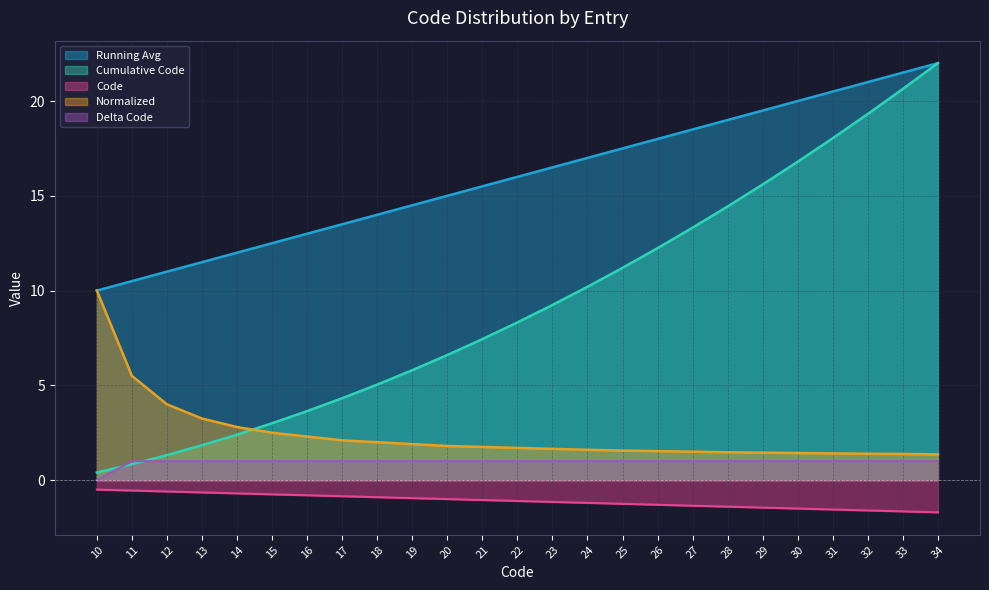

Count the Delta Code values in the range 1 to 2.

24